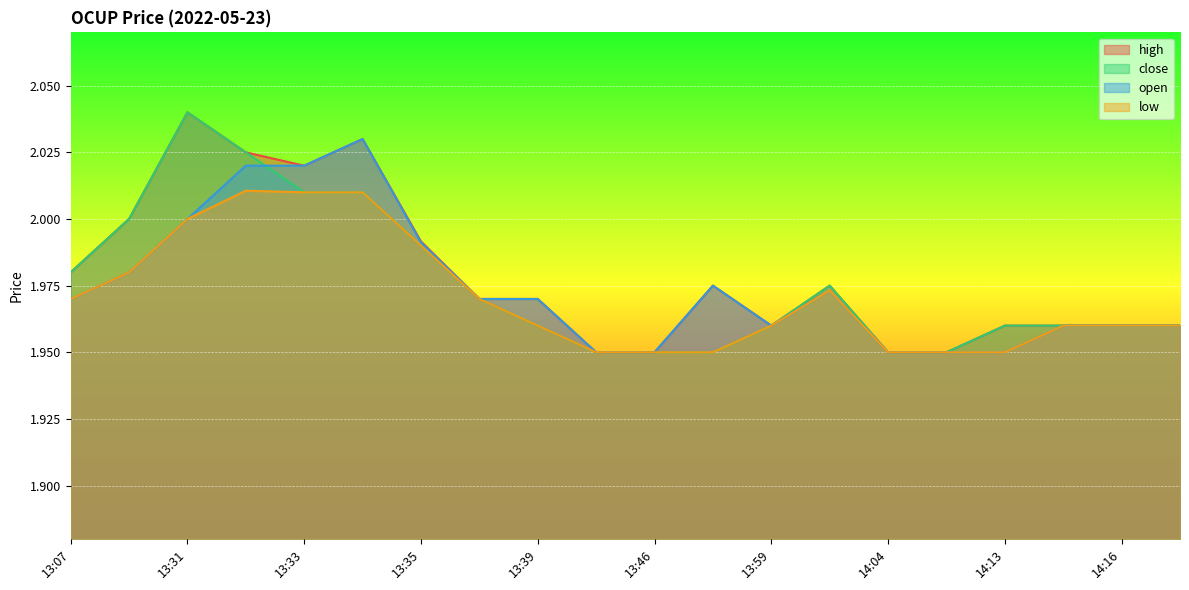

What is the total value across all series at 14:04?

7.8